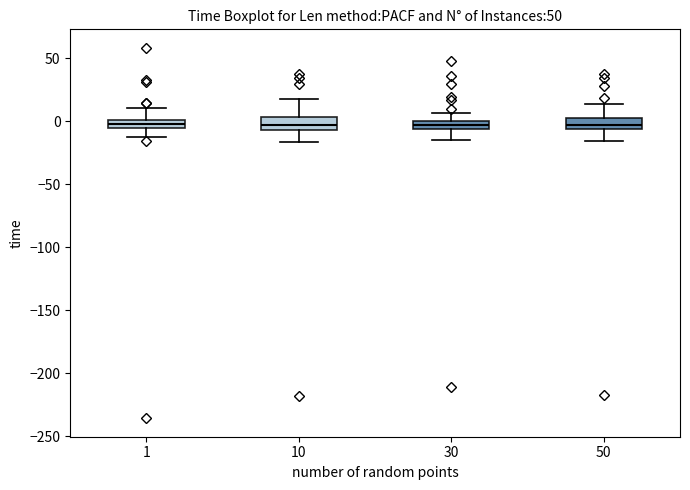

Where is the upper edge of the box at x = 1 on the y-axis? The values are not printed on the chart, so give them approximately, as read against the axis.

0